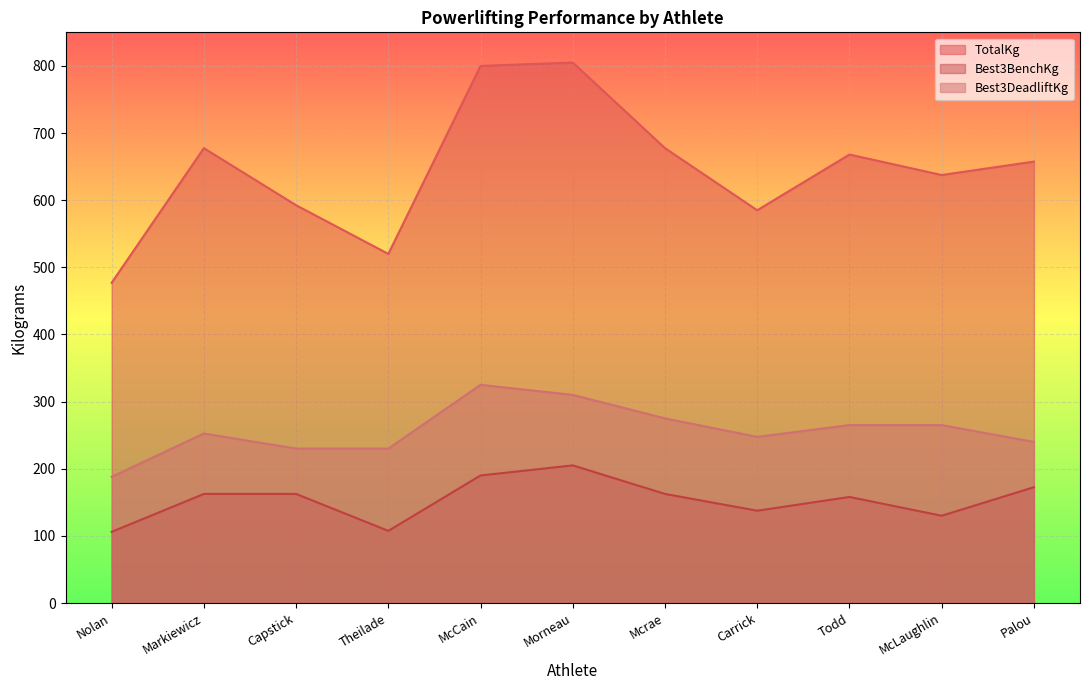

How many lines are shown in the chart?

3